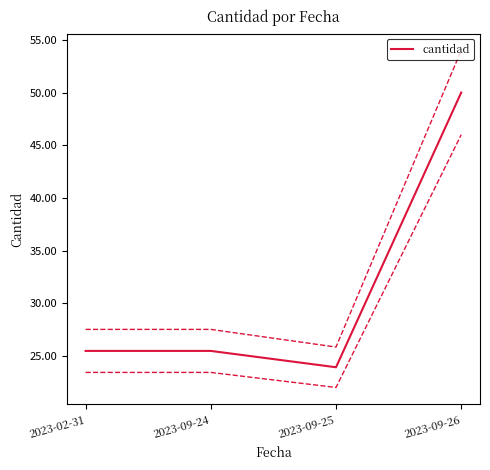

What value does the data have at 2023-09-26?

50.0